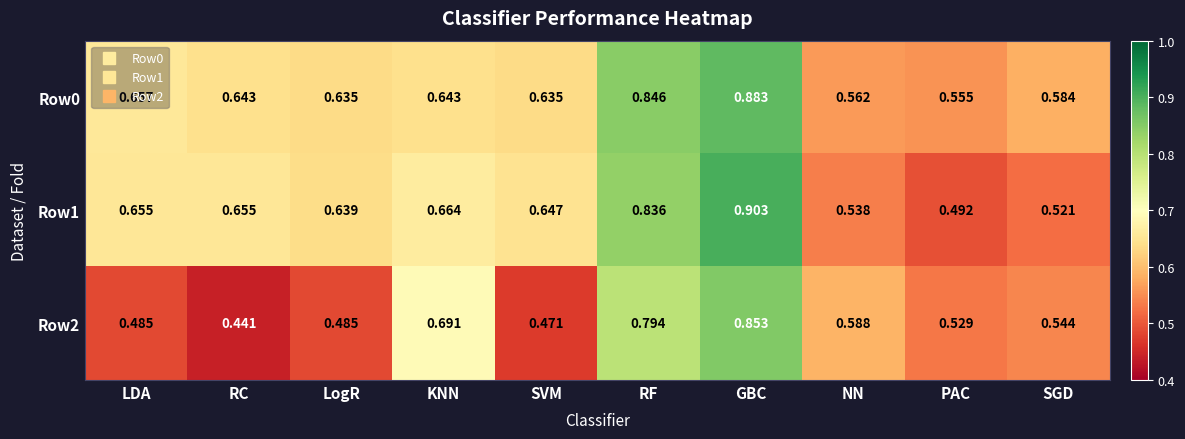

Rank the series by their maximum value, from lowest to highest.

Row2, Row0, Row1